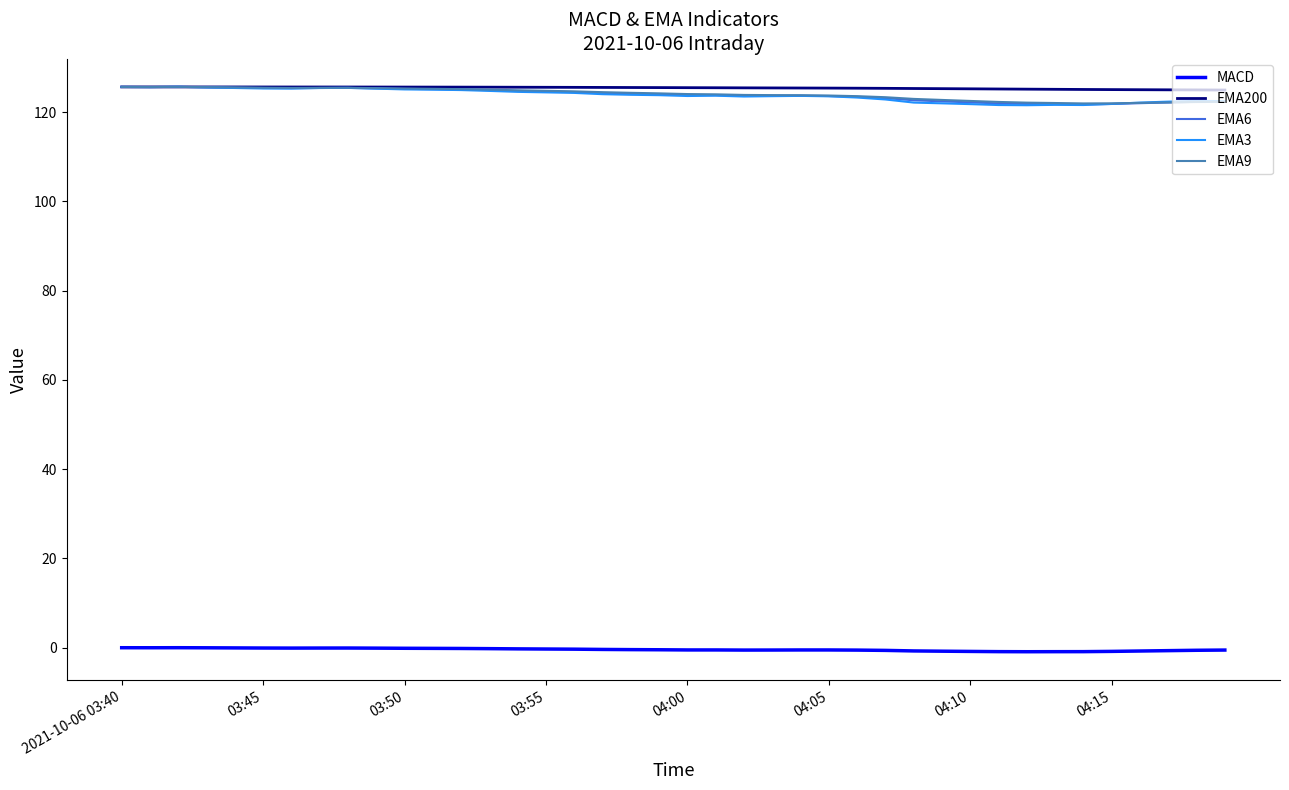

True or false: EMA3 and MACD intersect in this chart.

False